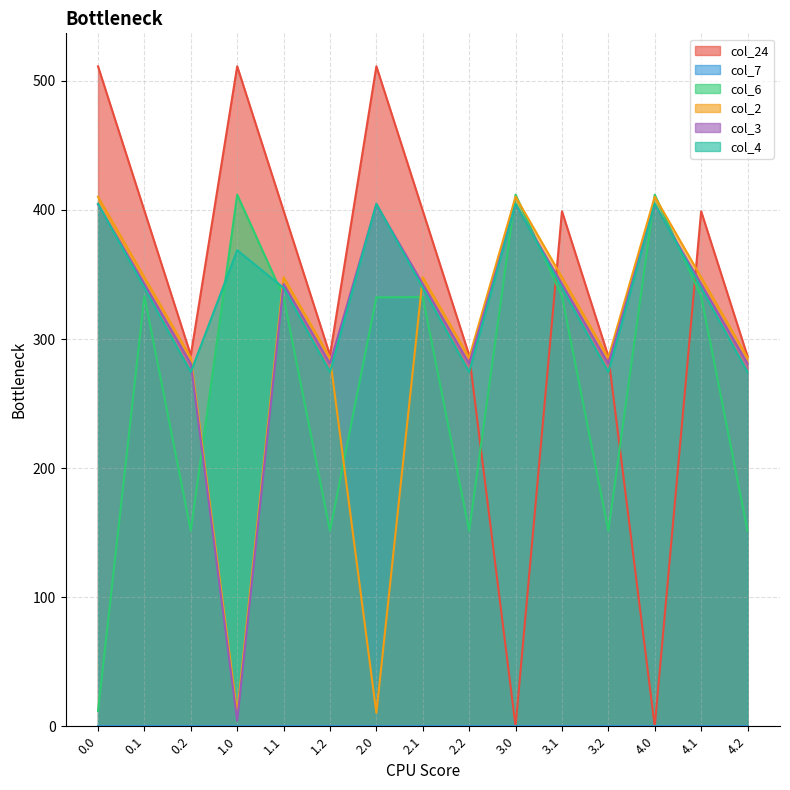

At how many categories does at least one series exceed 108?

15